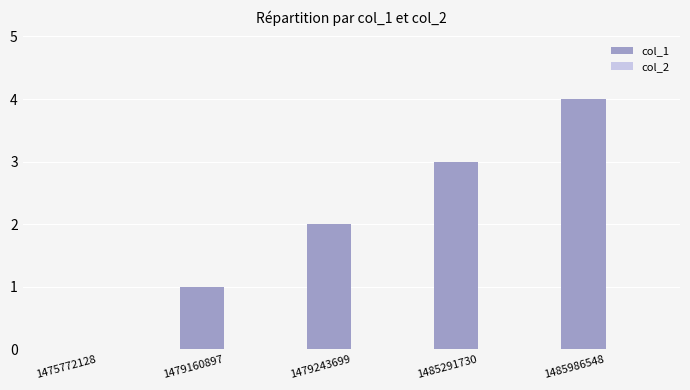

What is the approximate value at 1485291730?

3